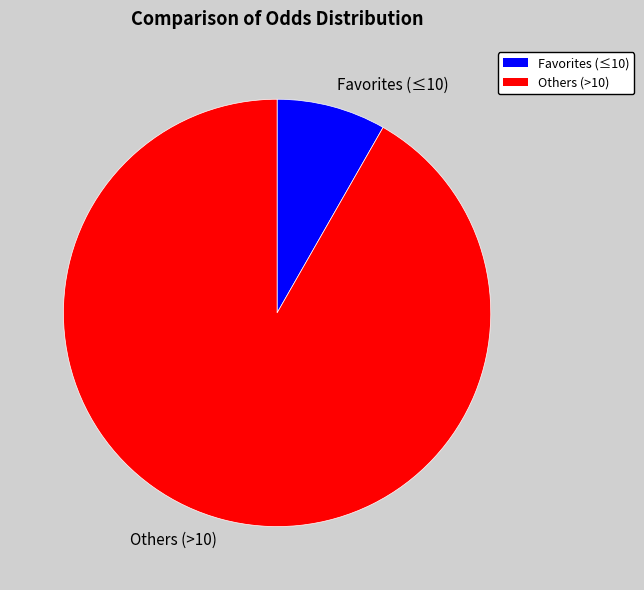

Count the number of slices in the pie.

2